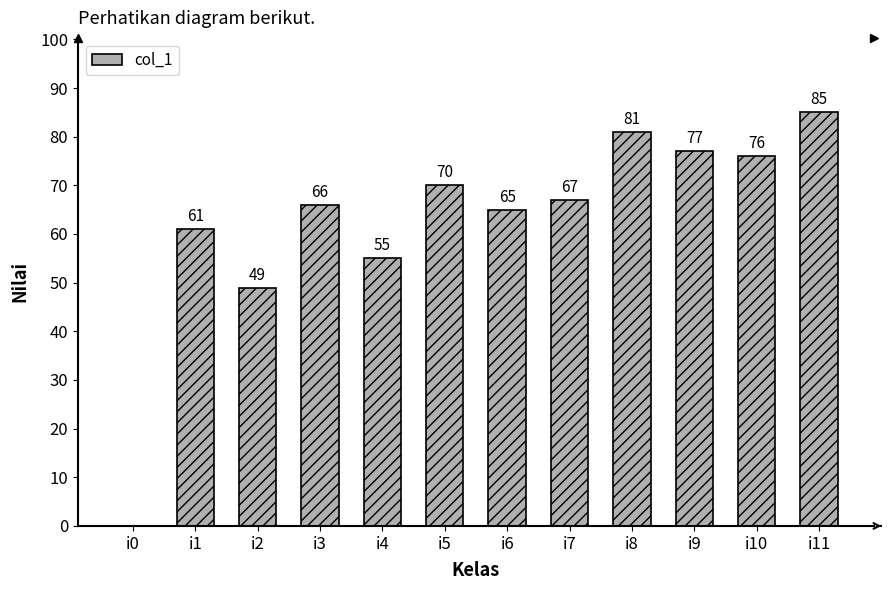

Approximately how many times larger is the value at i7 compared to i9?

0.9